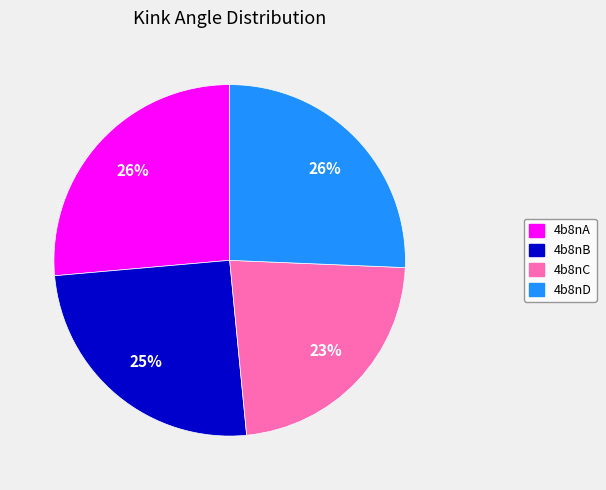

Does any single category account for the majority?

No